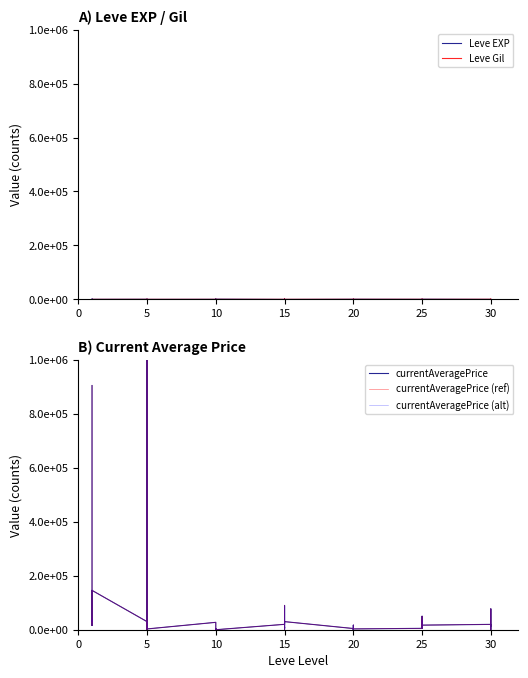

What is the difference between the maximum and second lowest values in the currentAveragePrice (ref) series?

1000000